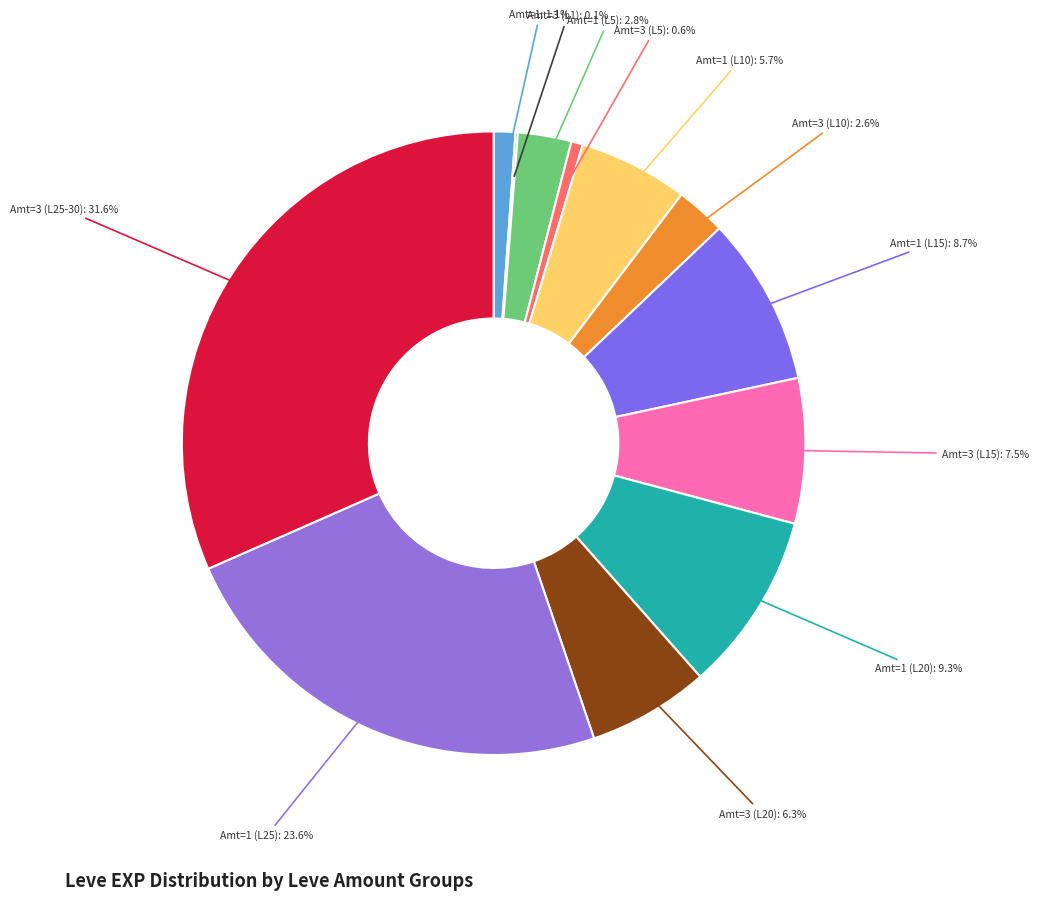

Count the number of slices in the pie.

12